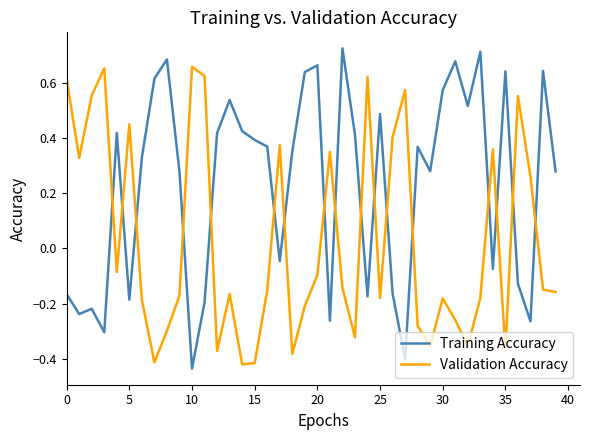

How many distinct data groups are displayed?

2